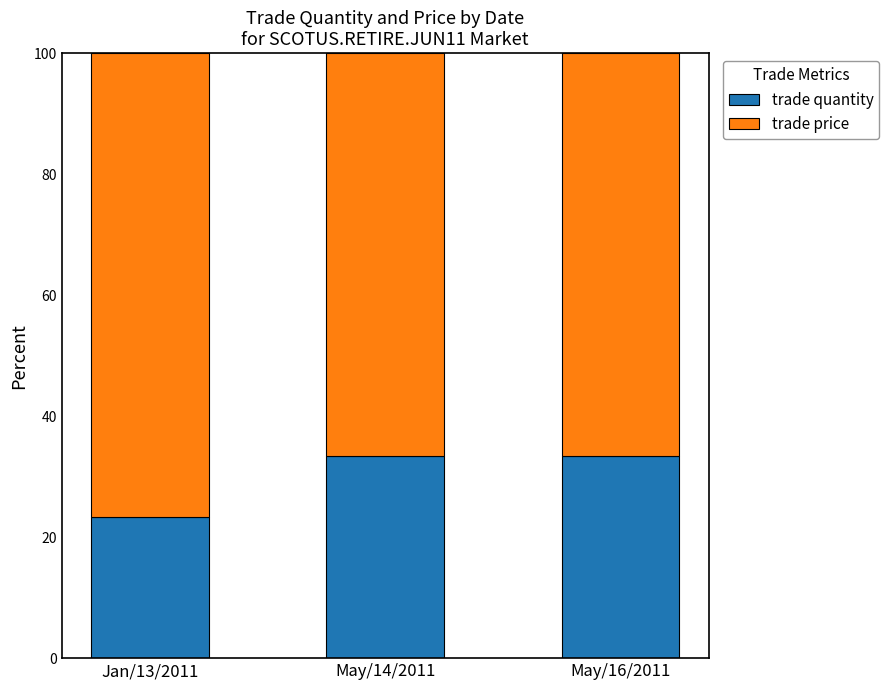

What is the total value across all series at Jan/13/2011?

100.0